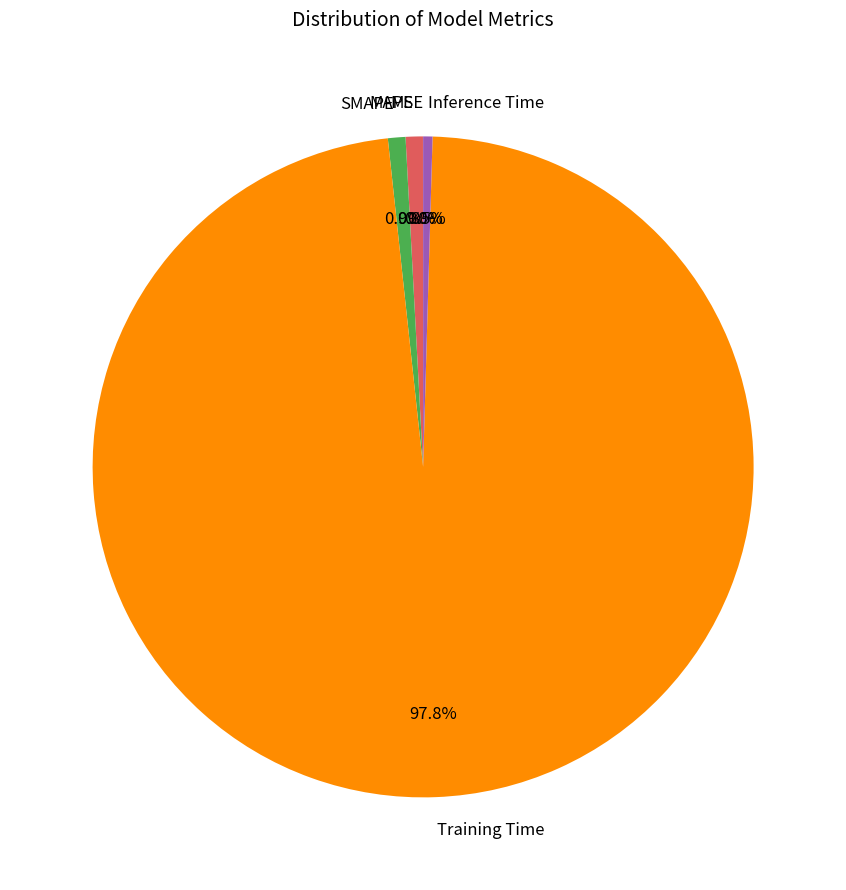

What percentage is the Training Time slice, to the nearest percent?

98%